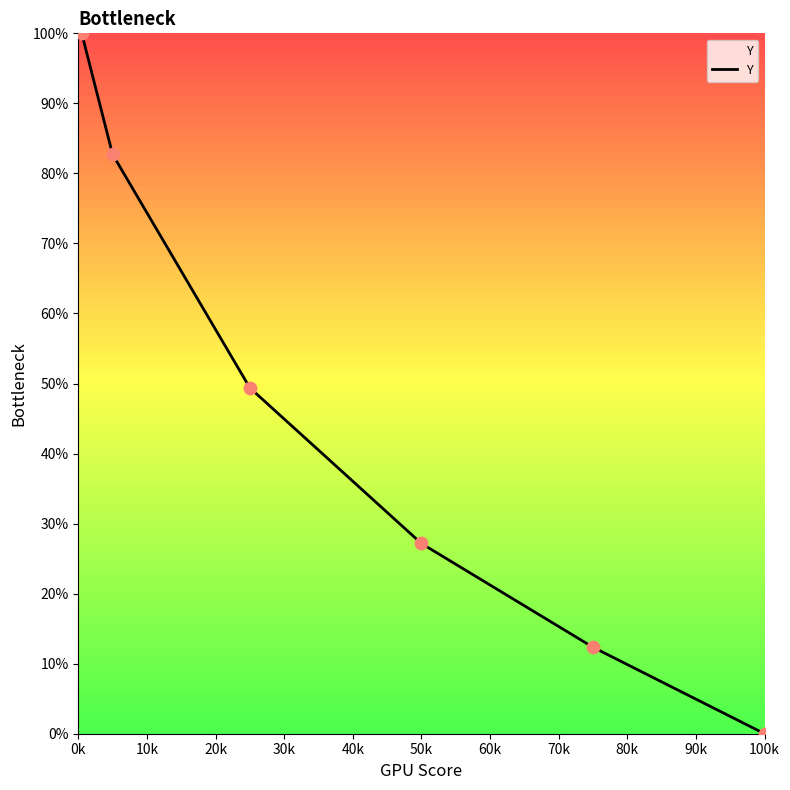

What is the average value?

45.3